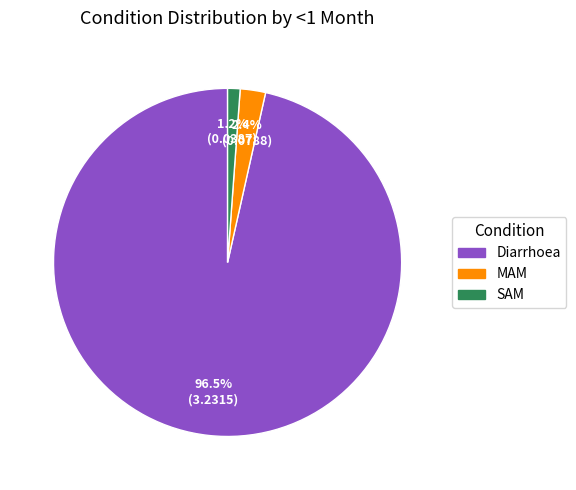

Which slice is the smallest?

SAM